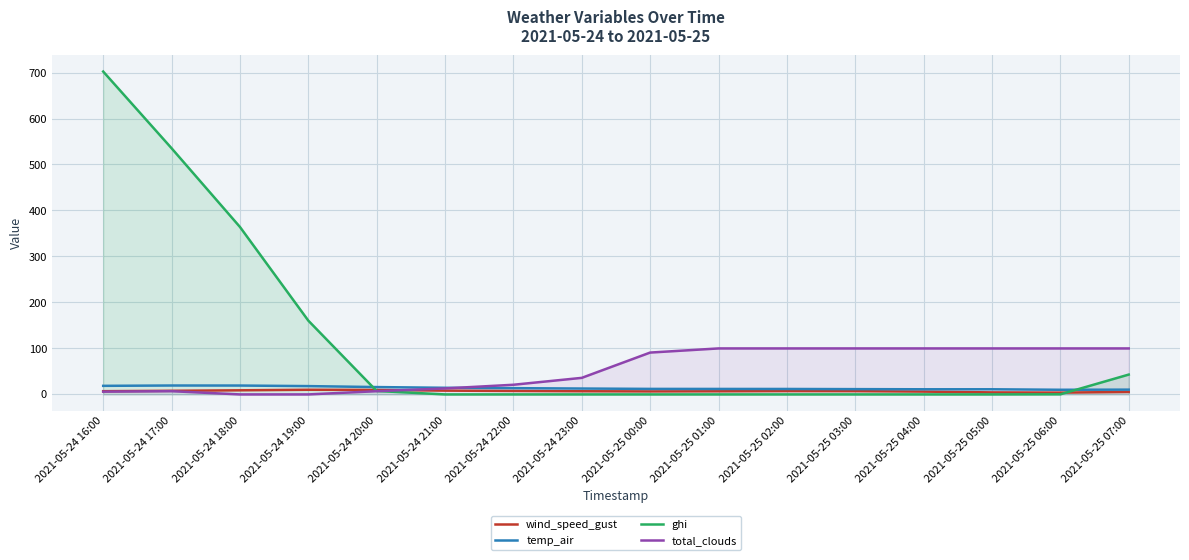

How many lines are shown in the chart?

4